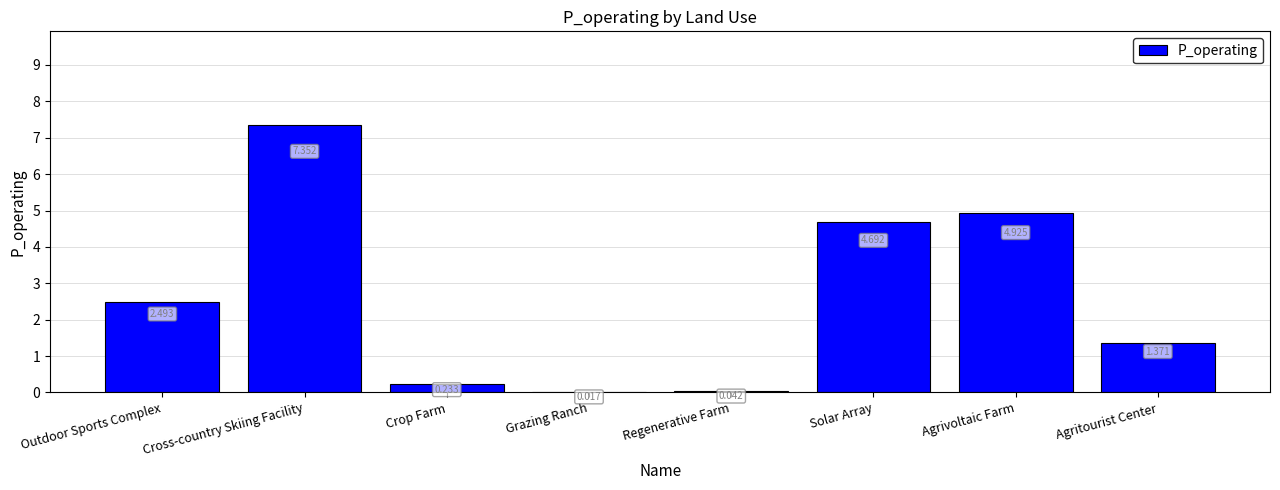

Is it true that the value at Outdoor Sports Complex is 2.5?

True